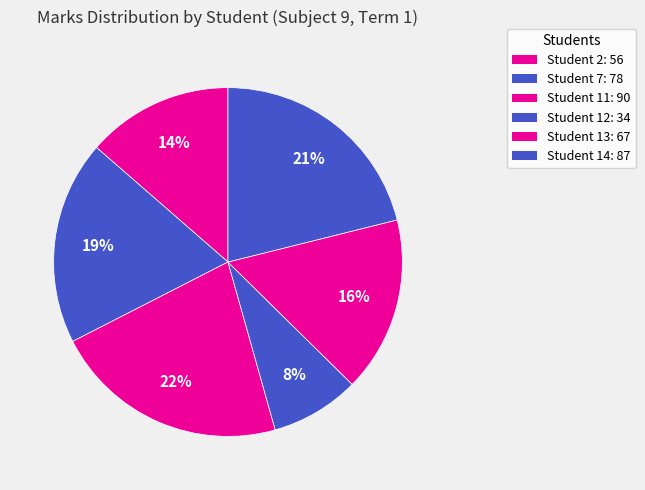

How many slices are in this pie chart?

6